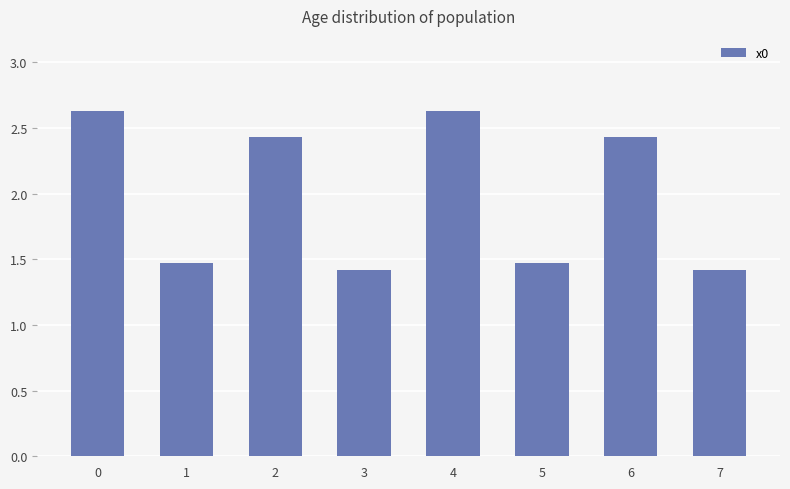

What is the minimum value shown in the chart?

1.4